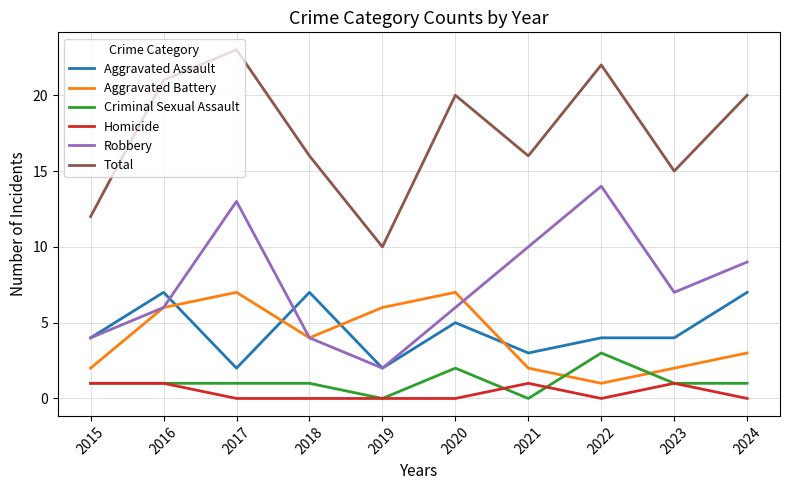

How many distinct data groups are displayed?

6